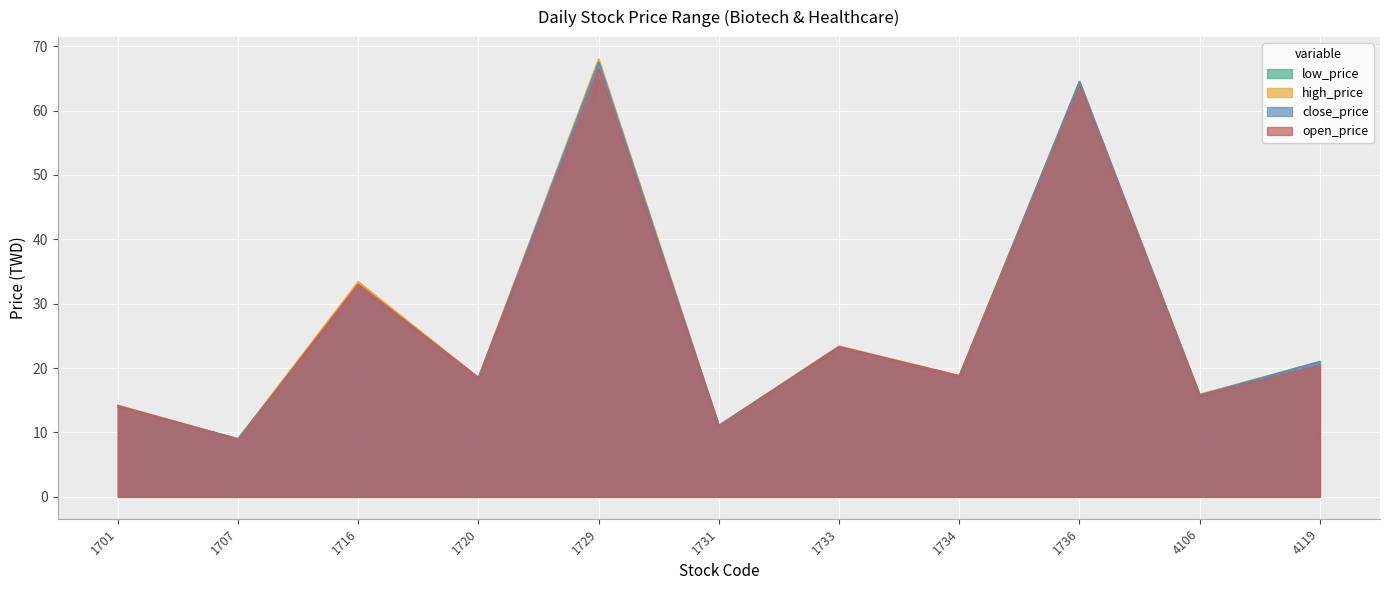

Reading right to left, what are all the values shown in this chart?

open_price: 4119=20.5	4106=15.8	1736=64.0	1734=18.8	1733=23.3	1731=11.0	1729=66.5	1720=18.5	1716=33.0	1707=8.9	1701=14.2
high_price: 4119=21.0	4106=15.9	1736=64.5	1734=18.8	1733=23.4	1731=11.1	1729=68.0	1720=18.5	1716=33.4	1707=9.0	1701=14.2
low_price: 4119=20.5	4106=15.5	1736=64.0	1734=18.5	1733=23.0	1731=10.9	1729=65.0	1720=18.3	1716=32.5	1707=8.9	1701=14.0
close_price: 4119=21.0	4106=15.8	1736=64.5	1734=18.6	1733=23.3	1731=11.1	1729=67.5	1720=18.4	1716=32.6	1707=9.0	1701=14.0